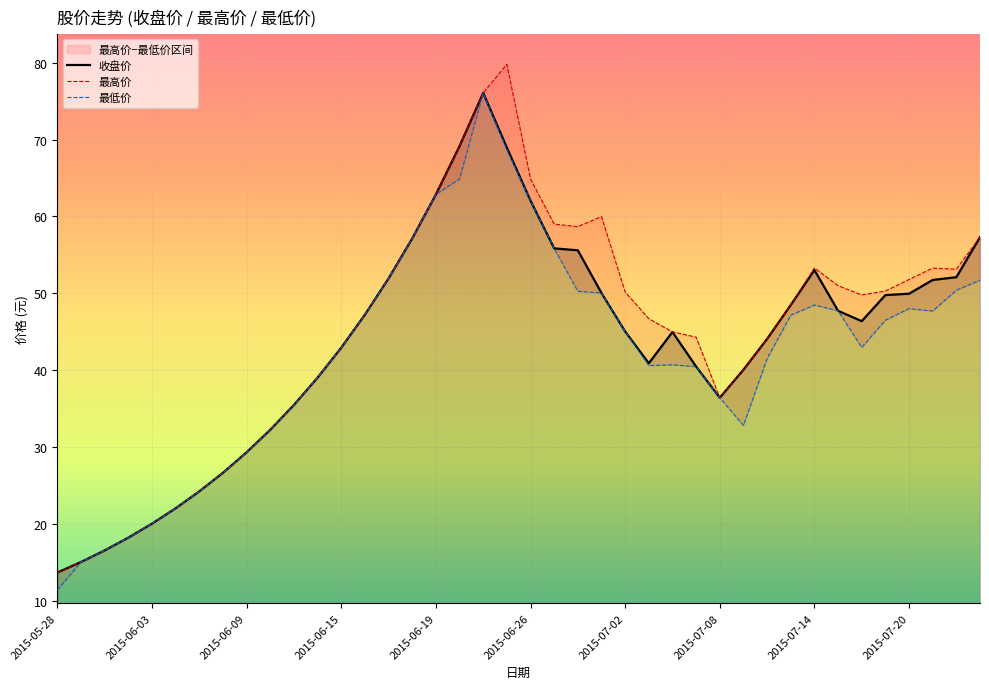

The 收盘价 series shows 20.0 at 2015-06-03. True or false?

True